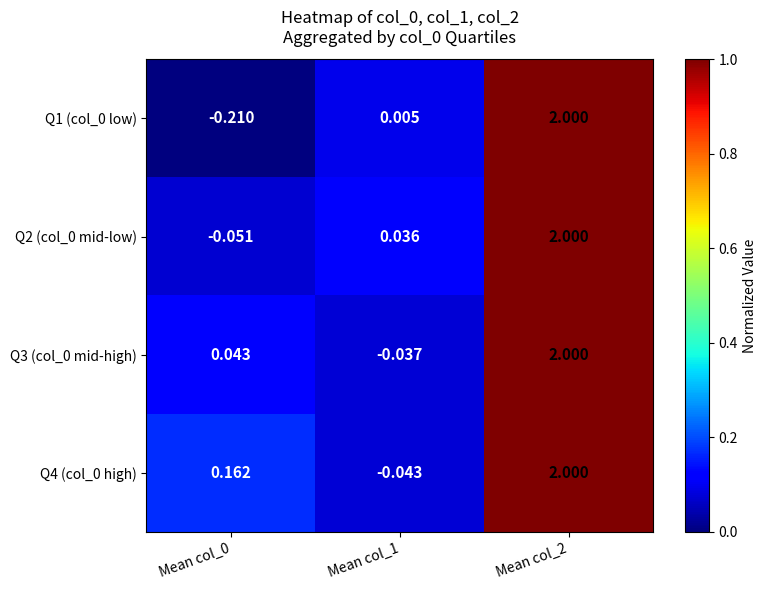

Is the value of Q2 (col_0 mid-low) at Mean col_0 greater than the value of Q3 (col_0 mid-high) at Mean col_0?

No